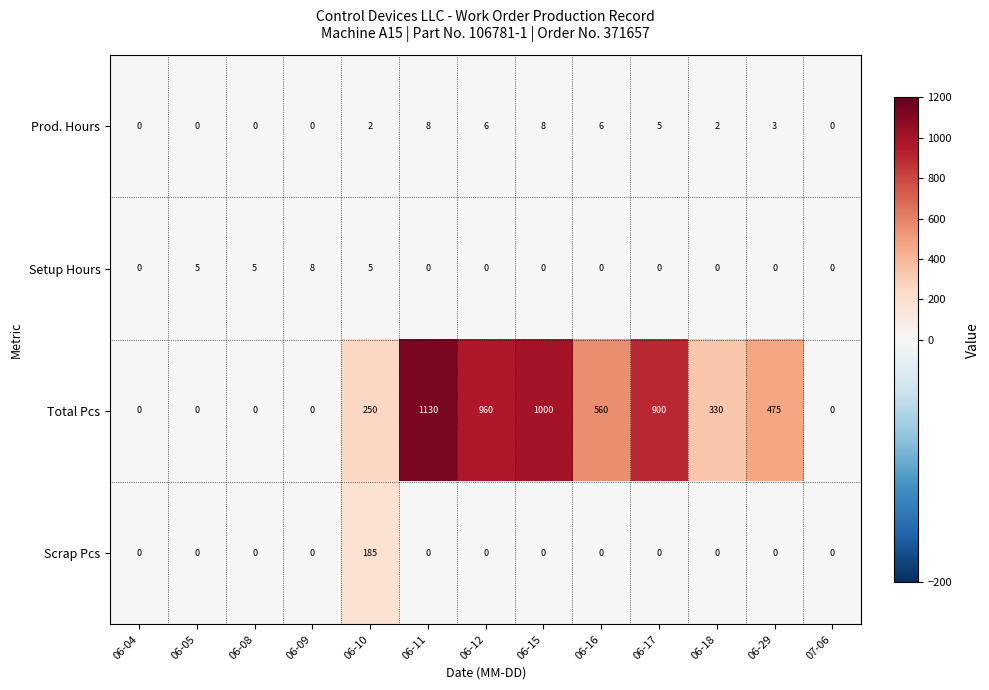

At how many categories does at least one series exceed 895?

4